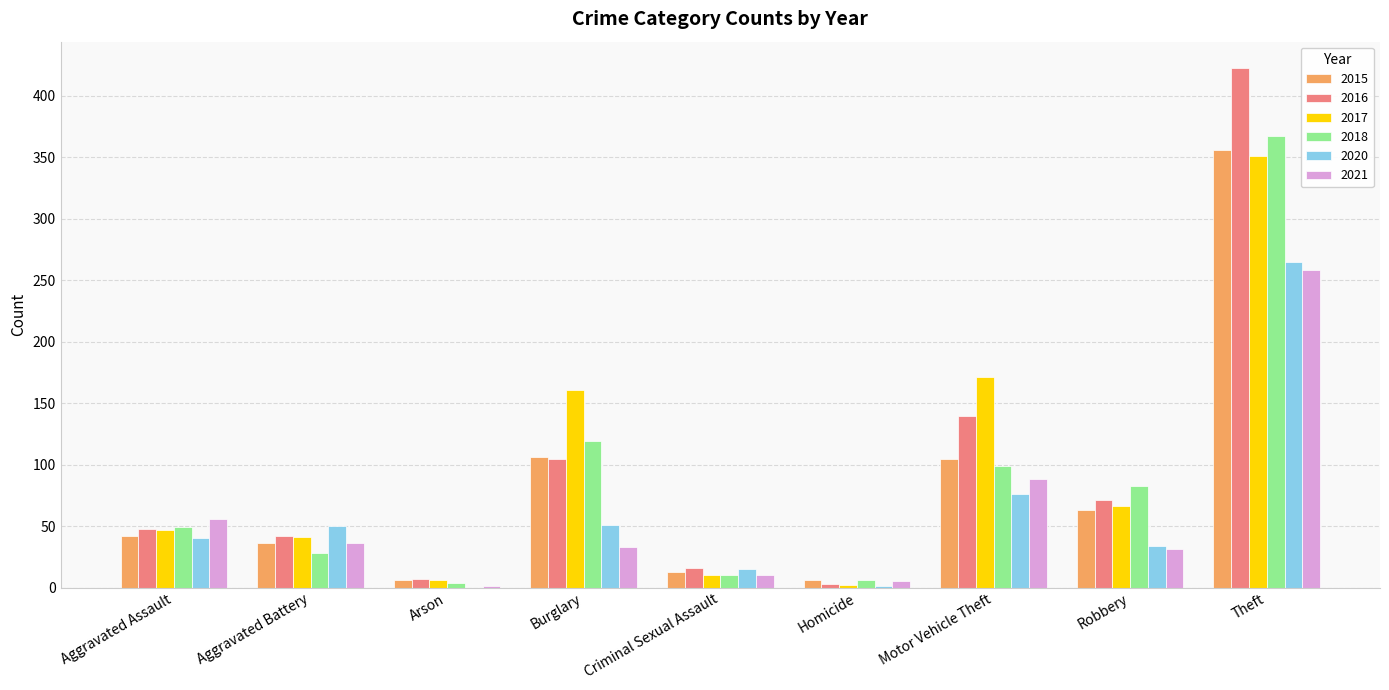

How many data points does each series have?

9